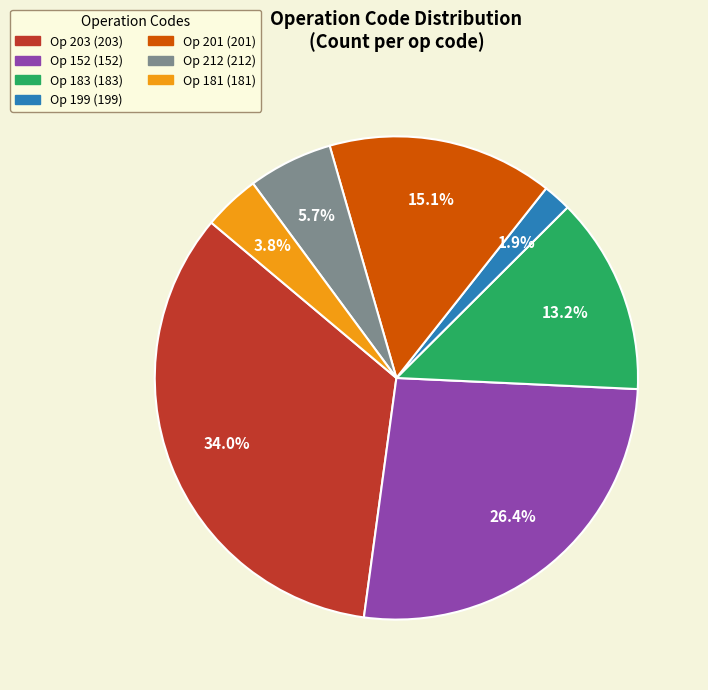

Does any single category account for the majority?

No